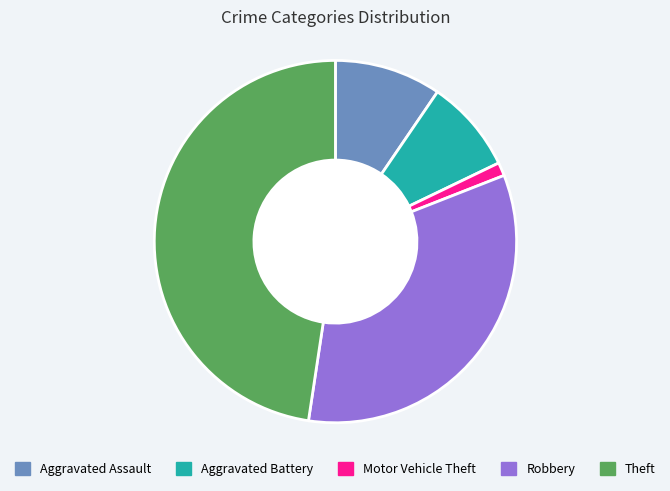

Is it true that Aggravated Battery is 36% of the pie?

False